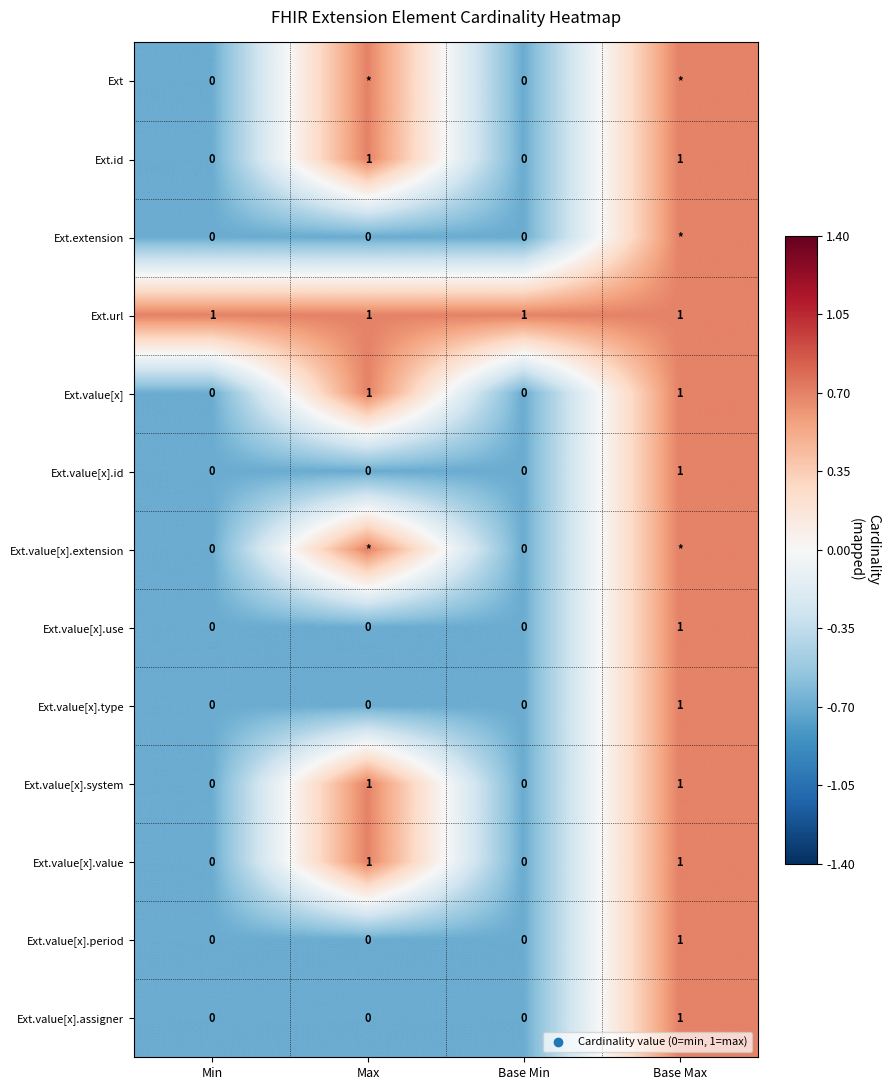

What is the total value across all series at Min?

1.0